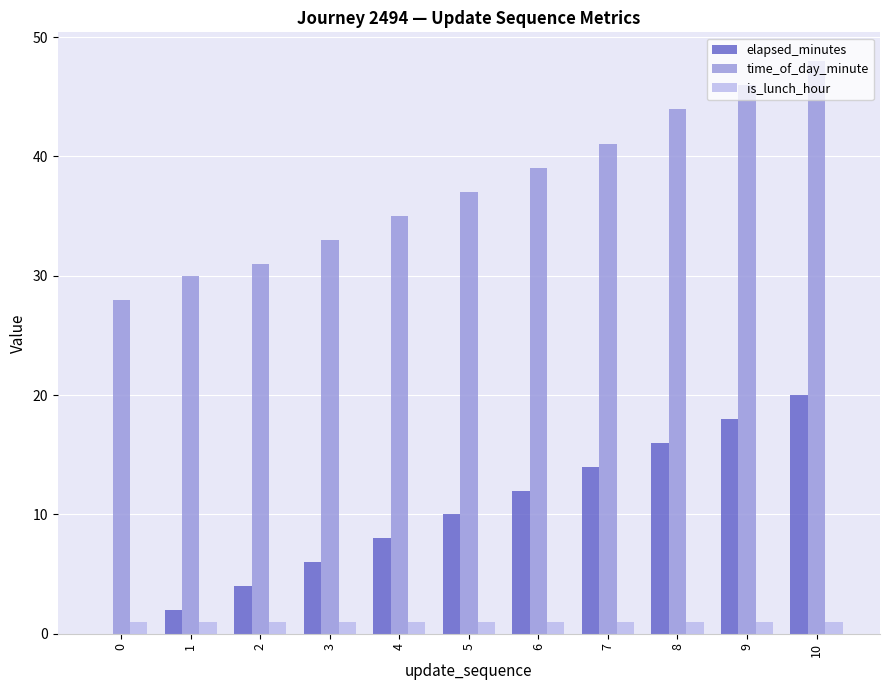

The time_of_day_minute series shows 22 at 8. True or false?

False